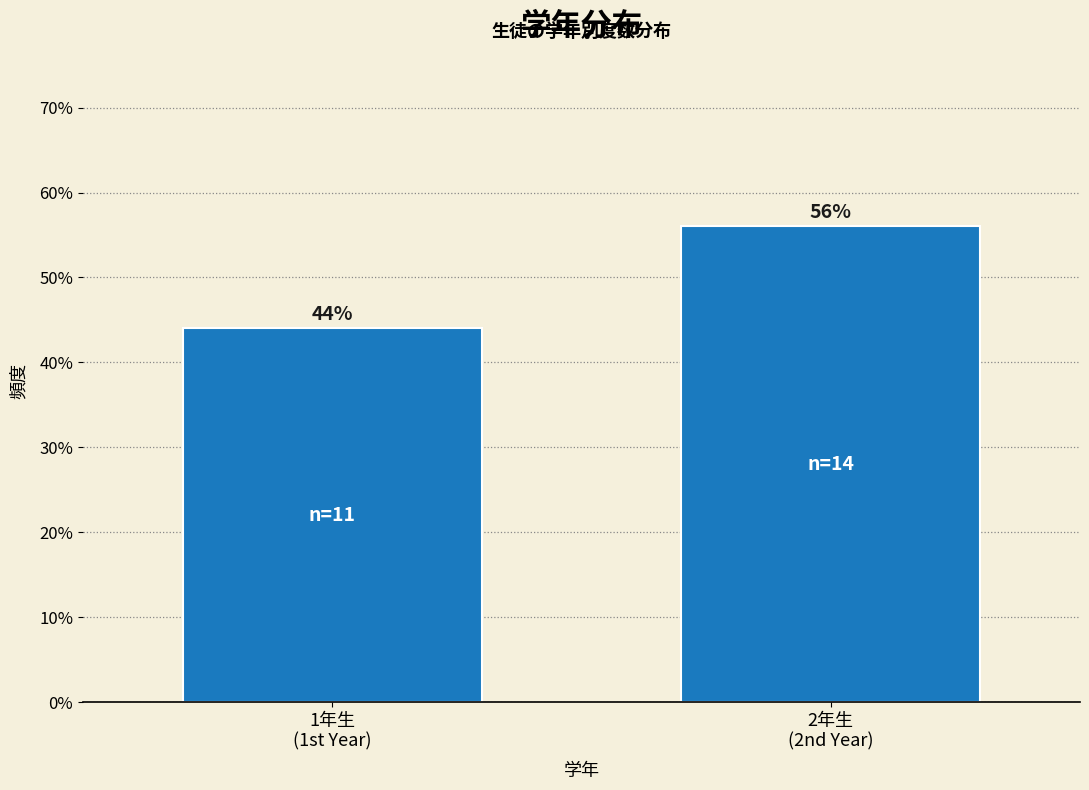

Reading right to left, extract all data points from this chart.

56.0	44.0